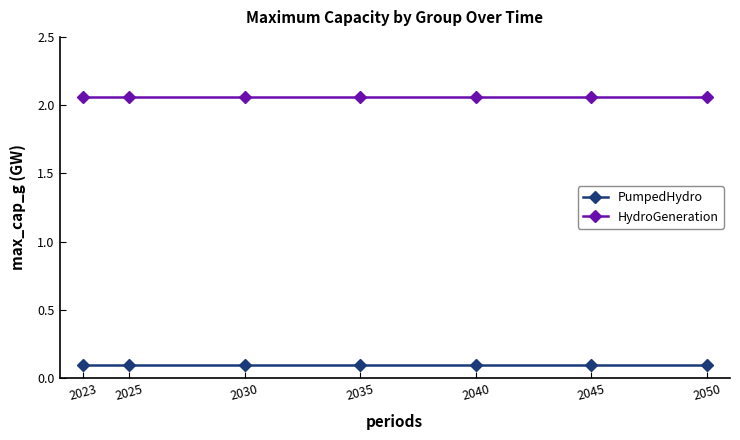

At 2050, list the series in order from largest to smallest.

HydroGeneration, PumpedHydro